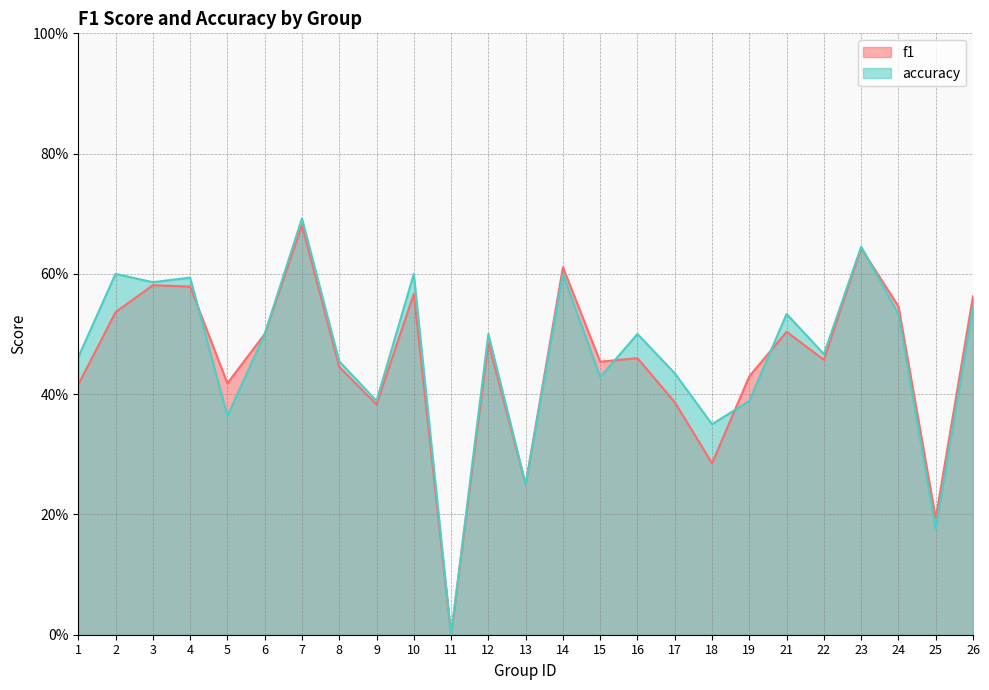

Is it true that accuracy equals 0.6 at 10?

True